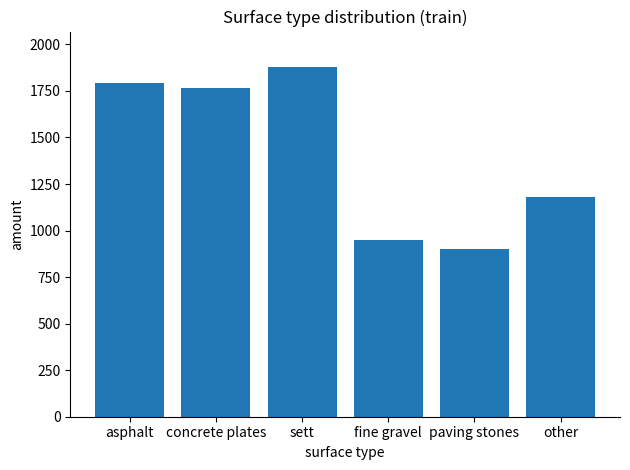

Reading left to right, transcribe all the data shown in this chart.

asphalt=1791	concrete plates=1765	sett=1881	fine gravel=952	paving stones=902	other=1183